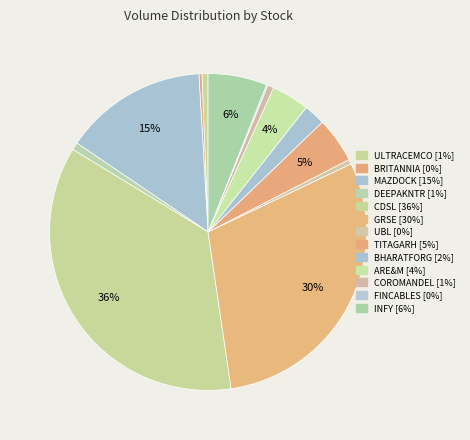

How many slices are in this pie chart?

13